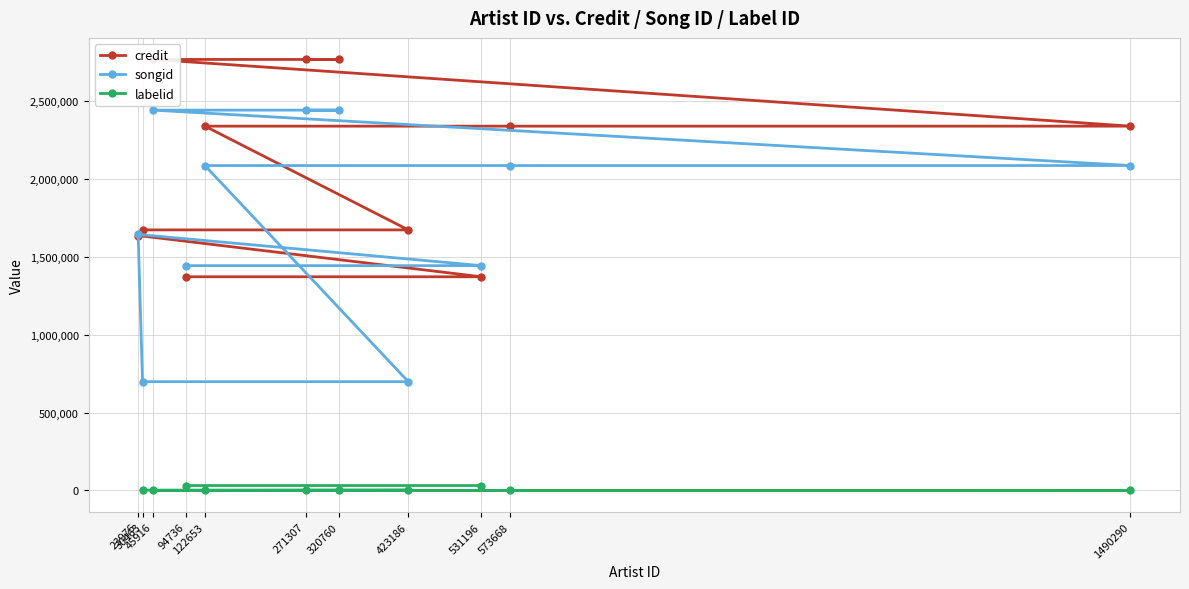

Which series has the largest range (max minus min)?

songid